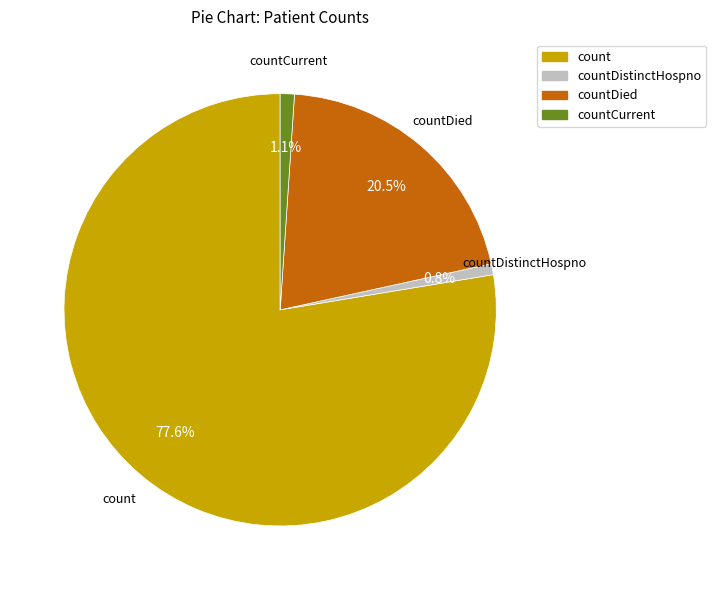

How many slices are in this pie chart?

4